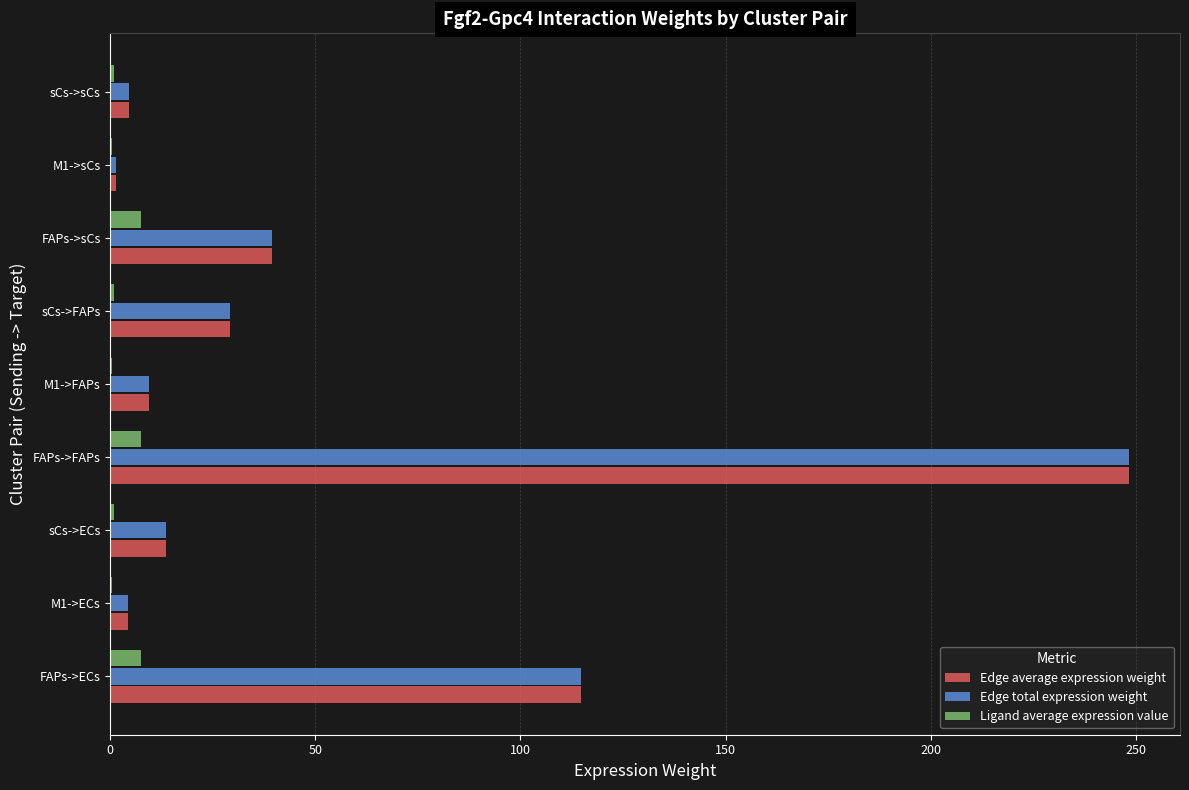

What is the highest value of the Edge total expression weight series?

248.4